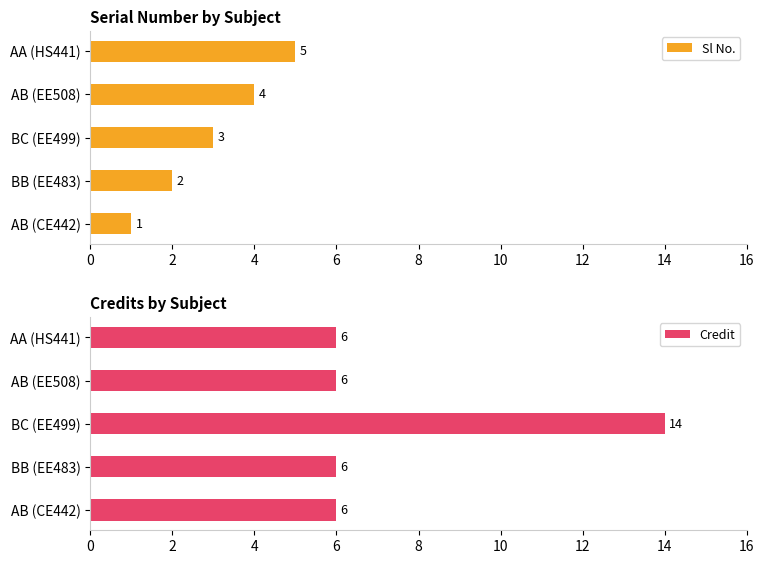

How many groups of bars are there?

5